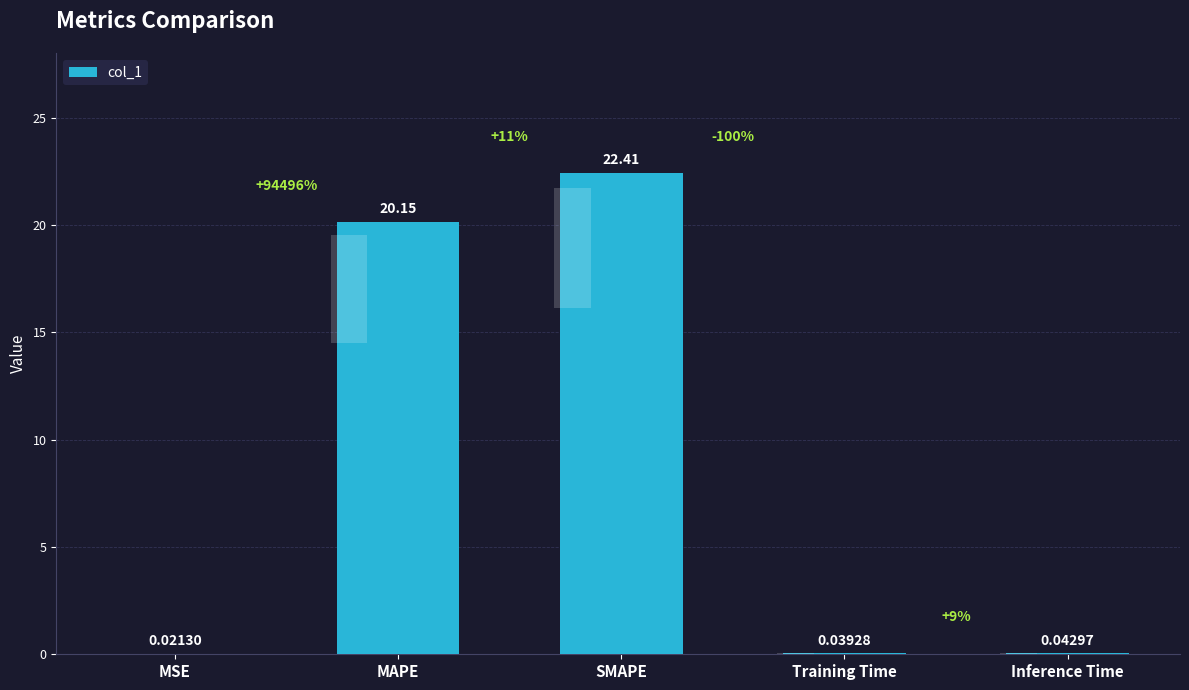

How many bars are there in total?

5